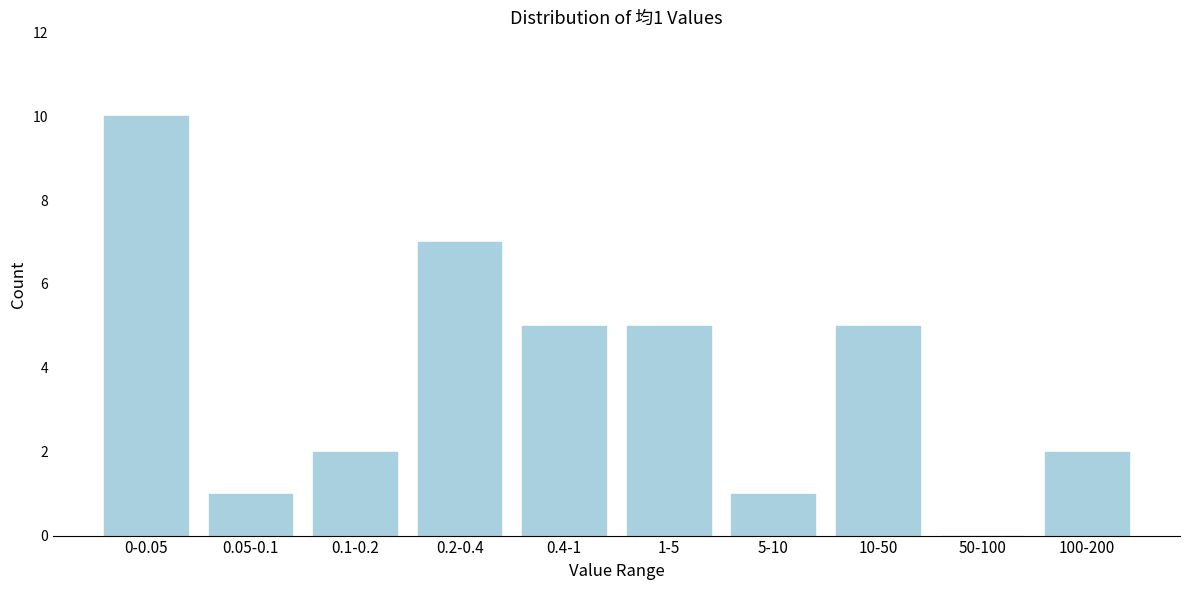

Reading right to left, list all the values displayed in this chart.

100-200=2	50-100=0	10-50=5	5-10=1	1-5=5	0.4-1=5	0.2-0.4=7	0.1-0.2=2	0.05-0.1=1	0-0.05=10